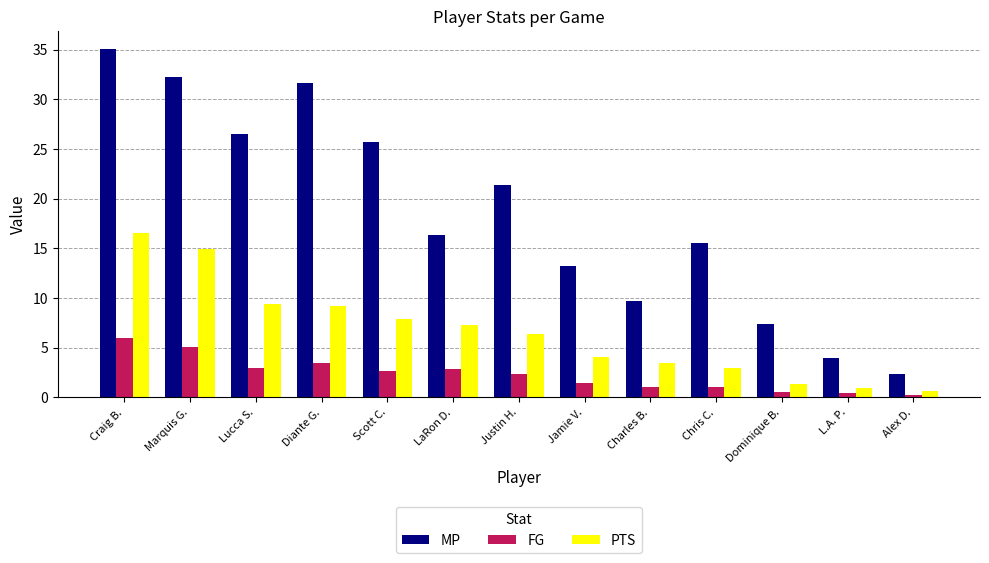

At which category does the chart reach its peak across all series?

Craig B.